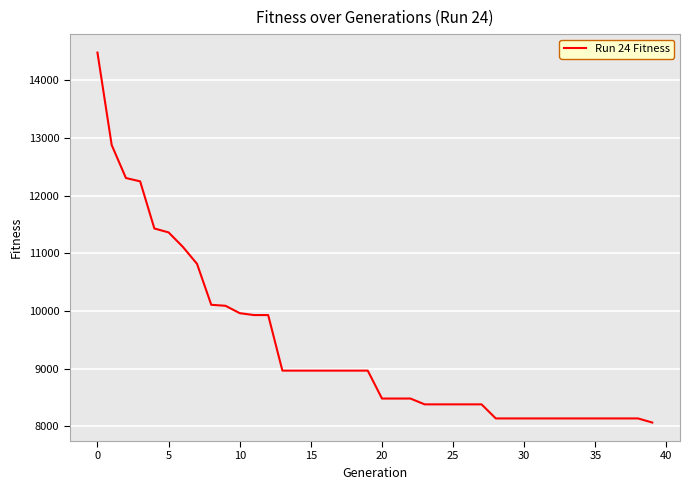

What is the maximum value shown in the chart?

14480